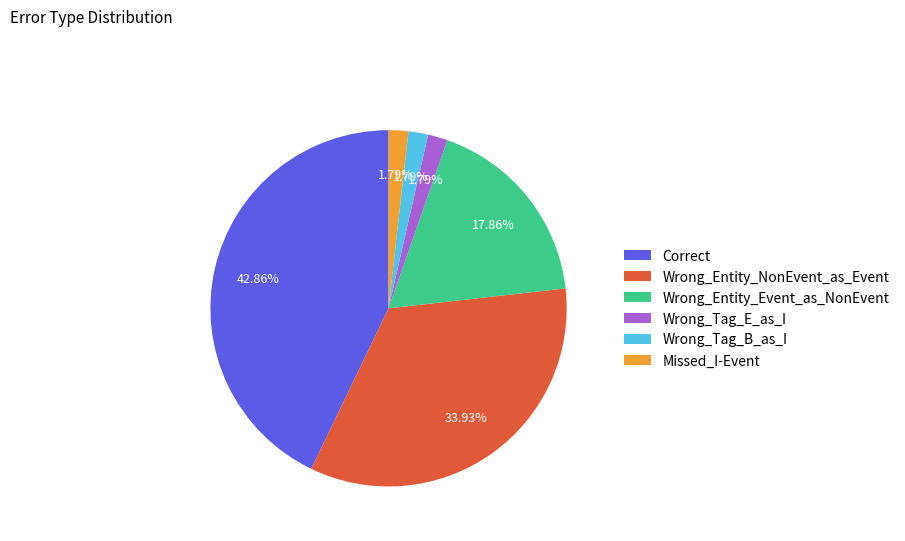

Count the number of slices in the pie.

6